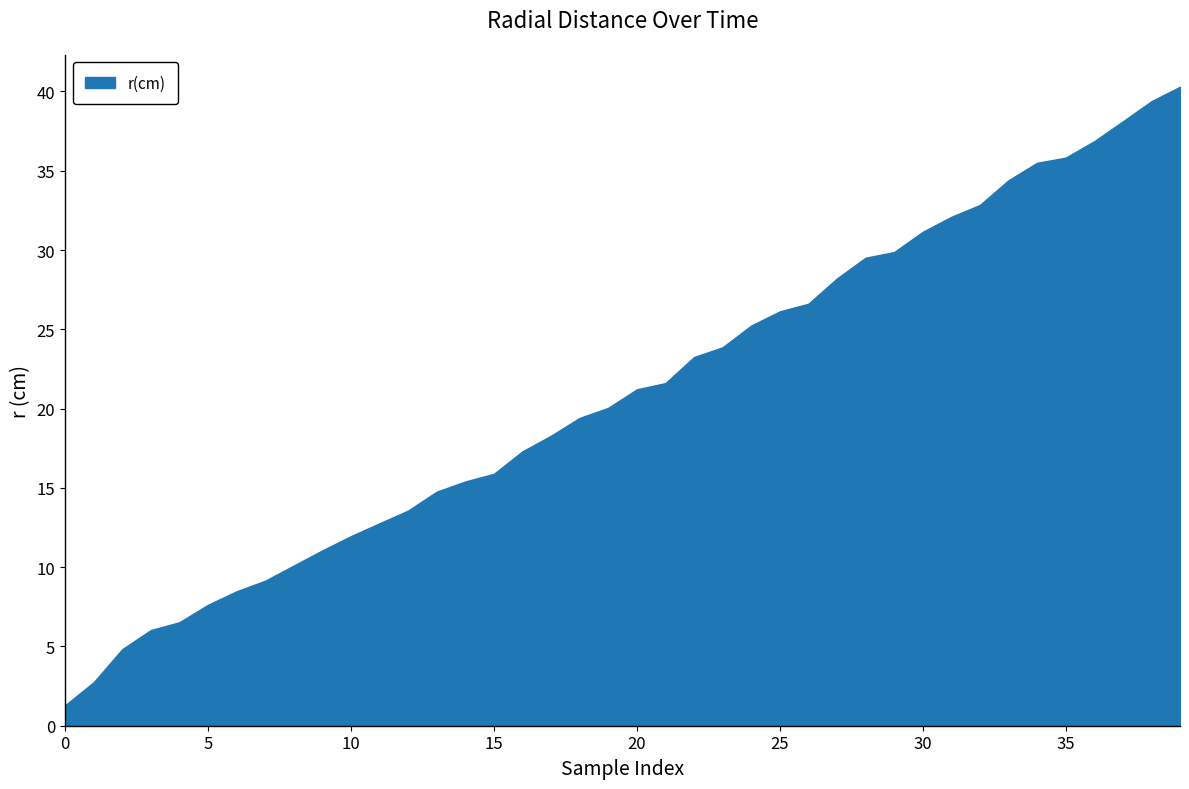

Does the chart display data point markers on the line(s)?

No